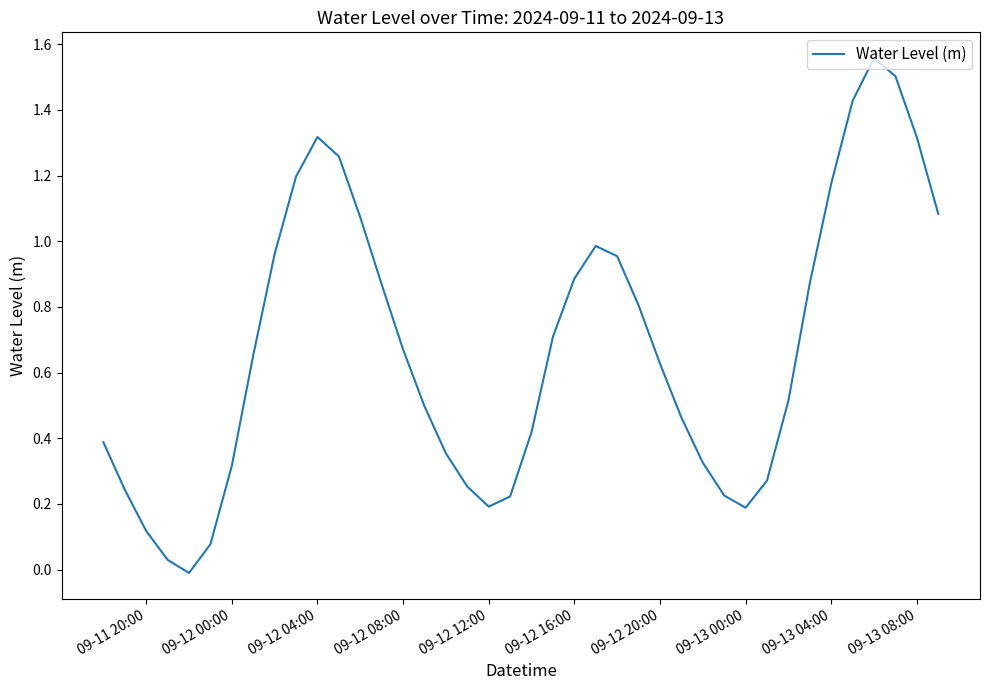

Count the number of categories in the chart.

40